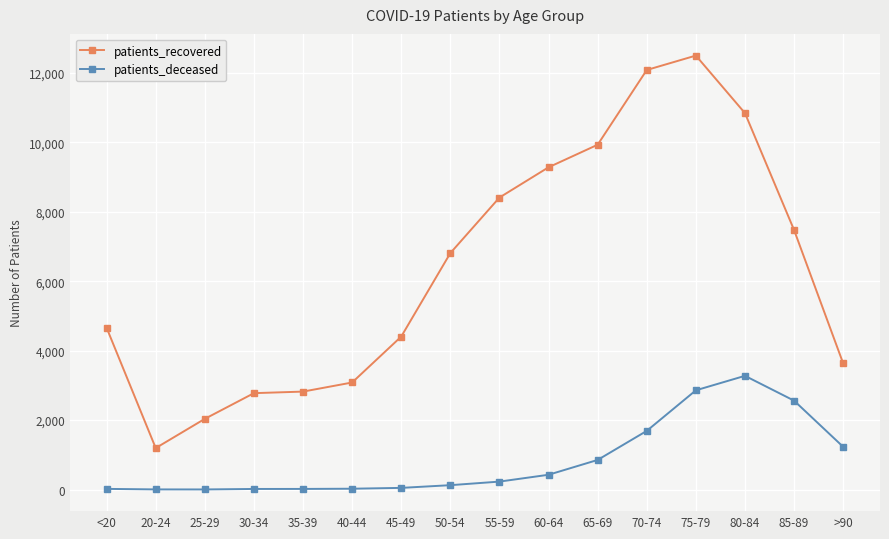

What is the highest value of the patients_recovered series?

12502